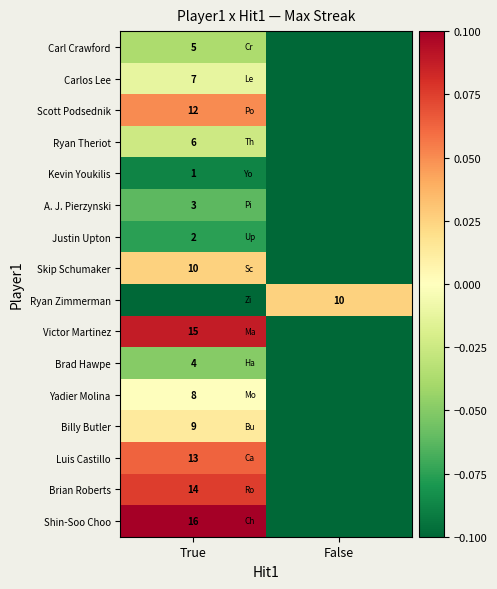

How many categories are shown in the chart?

2